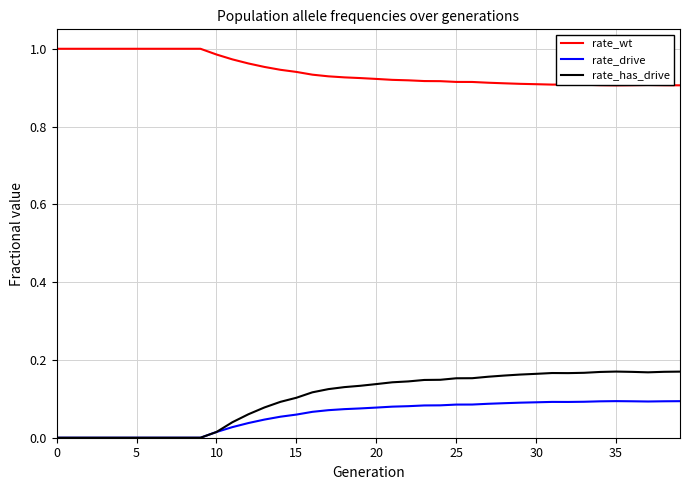

Is this an area chart (filled region under the line)?

No